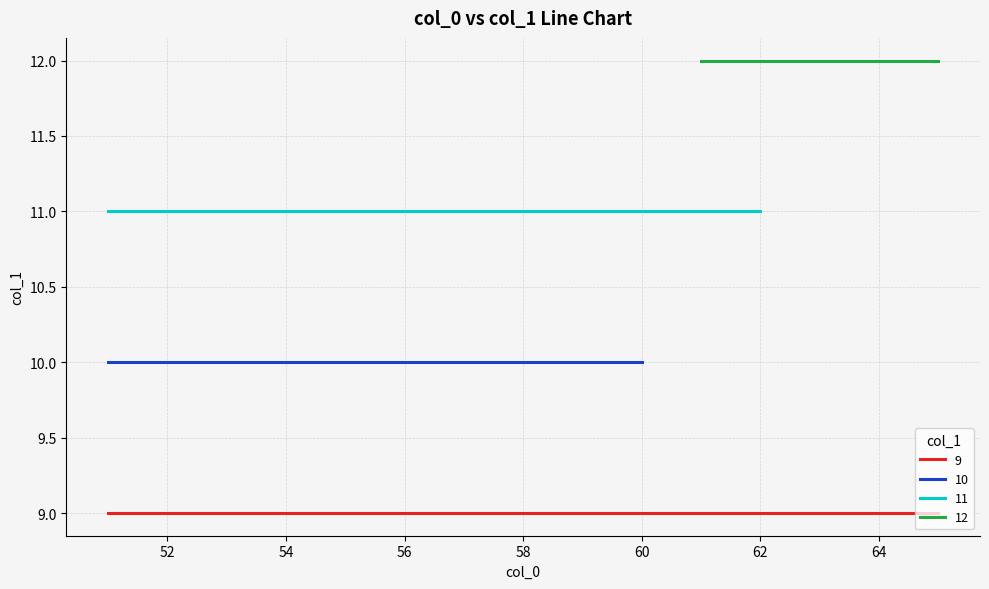

True or false: 10 has a value of 4 at 65.

False